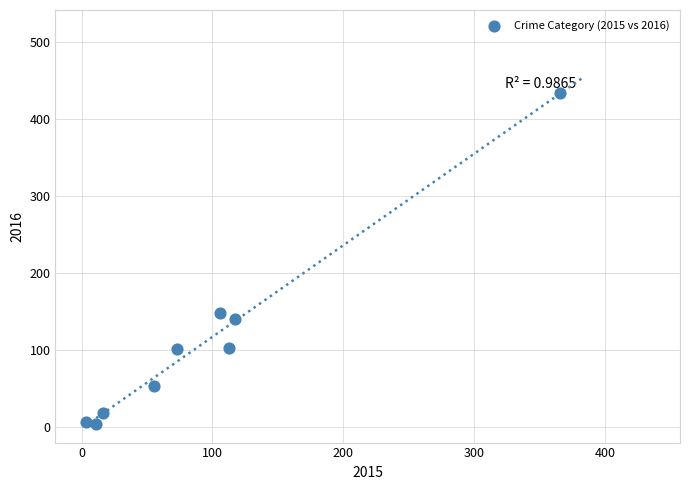

What is the average X value?

96